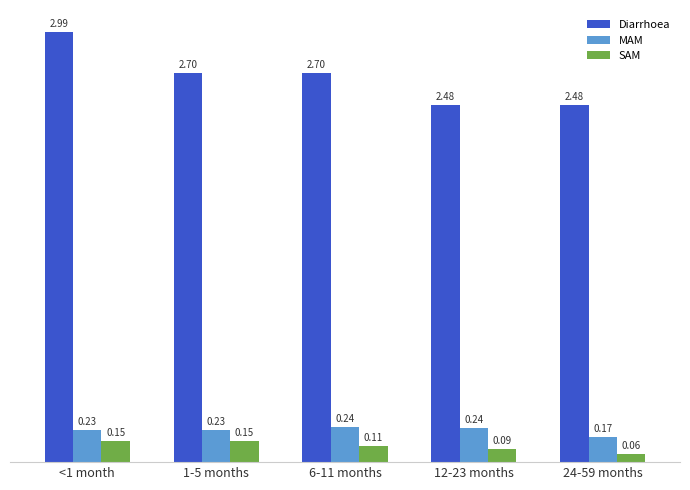

At which category is the sum across all series the highest?

<1 month